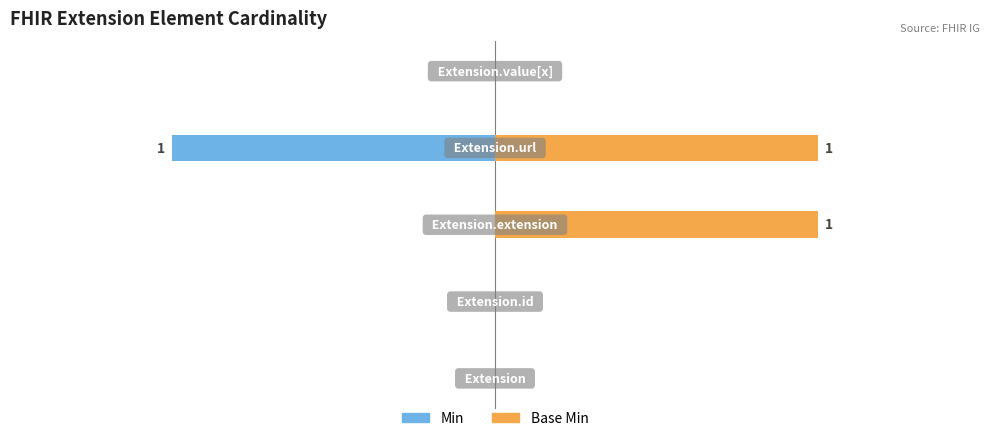

How many bars are there in each group?

2